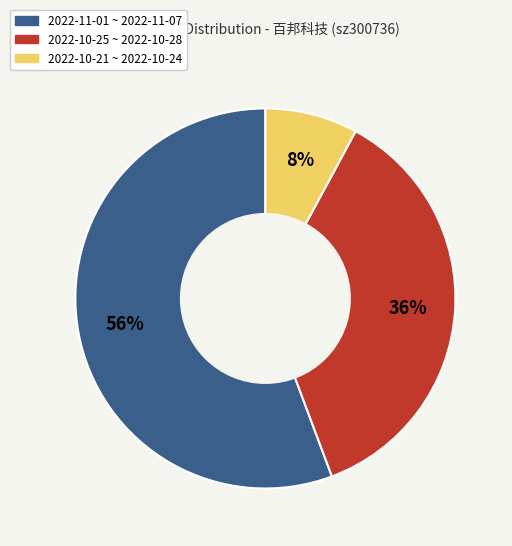

To the nearest percent, what is the difference between the largest and smallest slice percentages?

48%